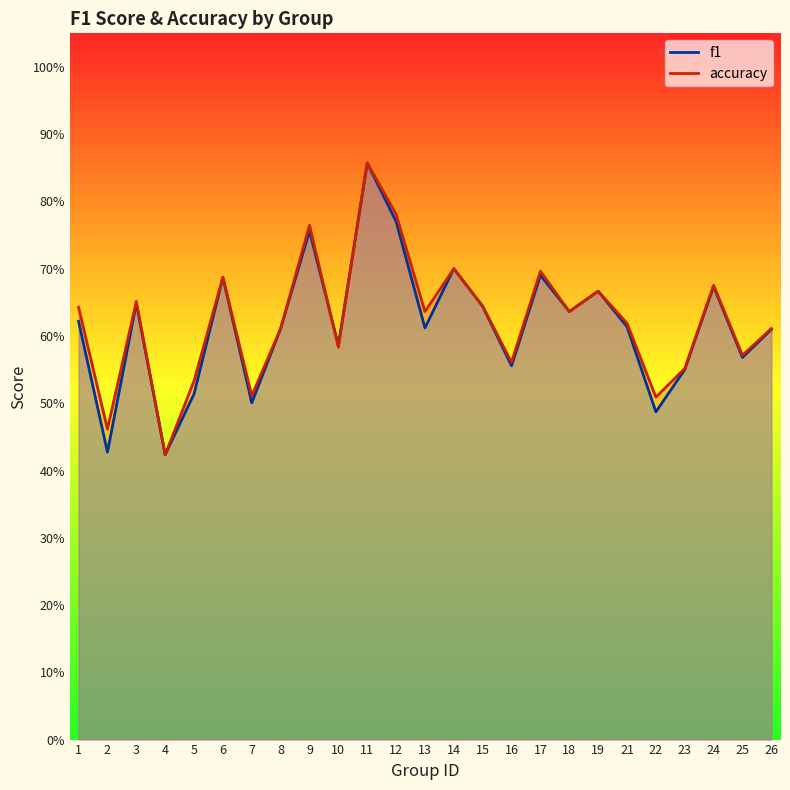

What are all the series names shown in the legend?

f1, accuracy